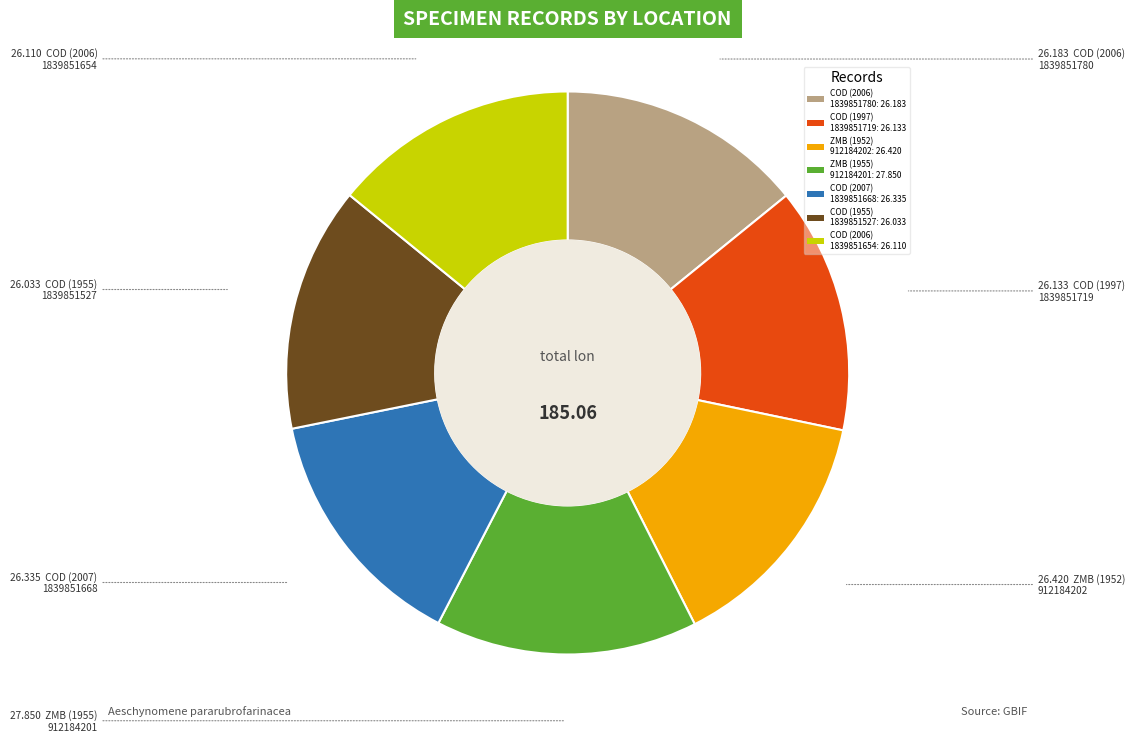

Combined, do COD (2007) 1839851668: 26.335 and COD (1997) 1839851719: 26.133 account for over 50%?

No